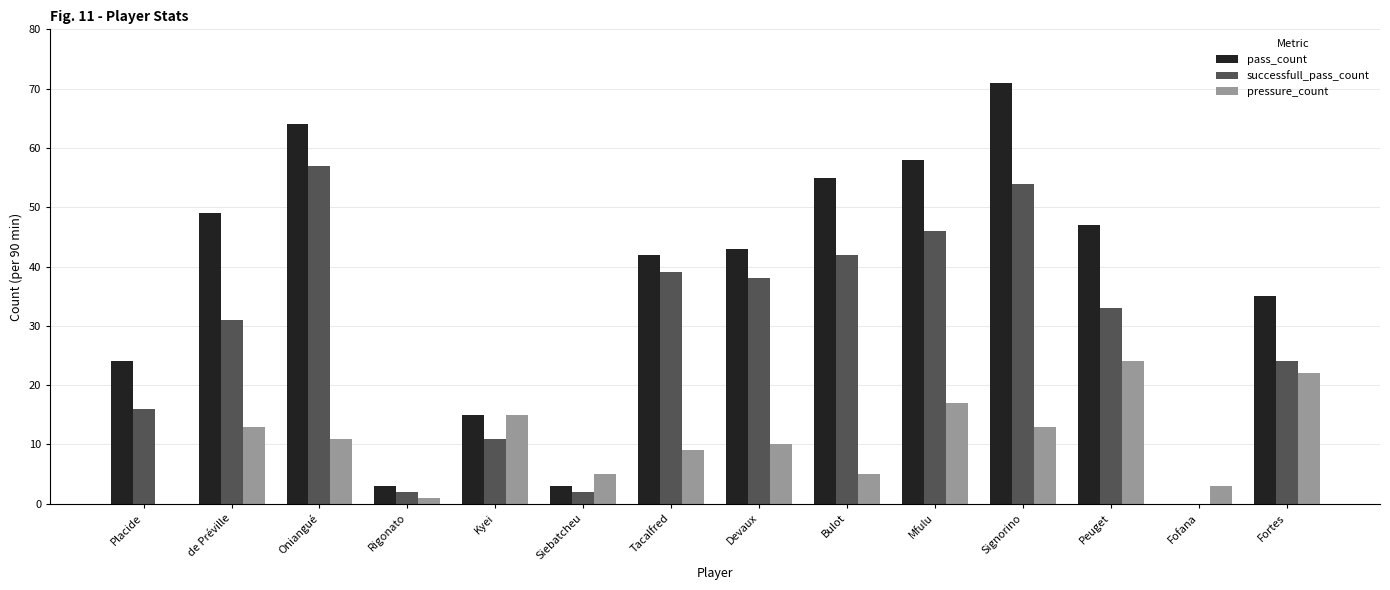

What is the maximum value for pressure_count?

24